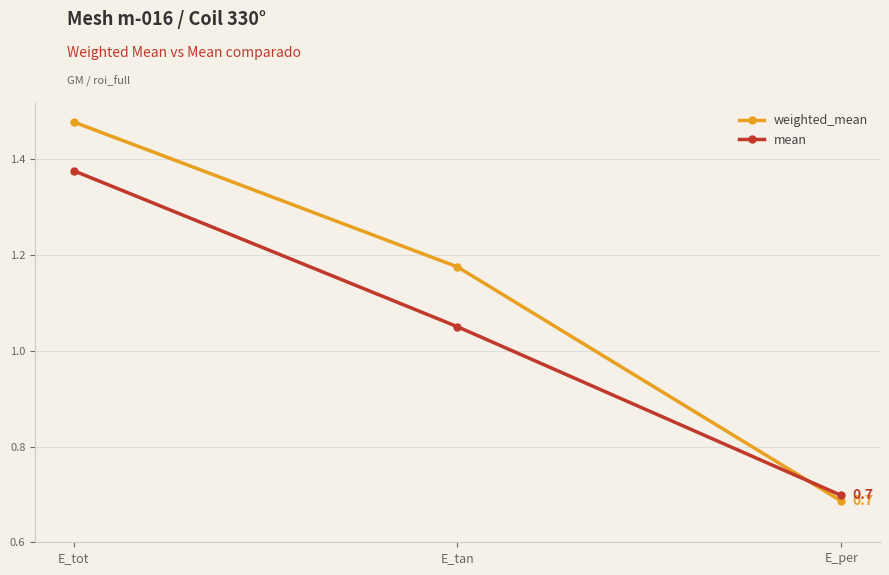

Which series has the largest range (max minus min)?

weighted_mean